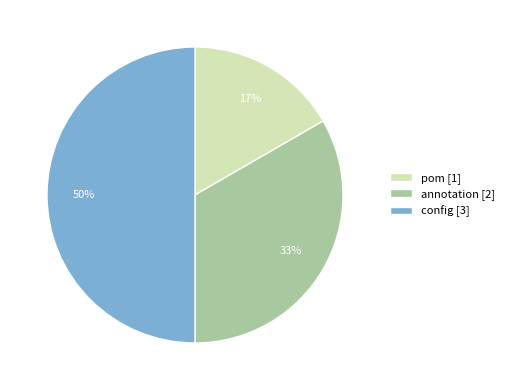

To the nearest percent, what percentage of the pie is config?

50%